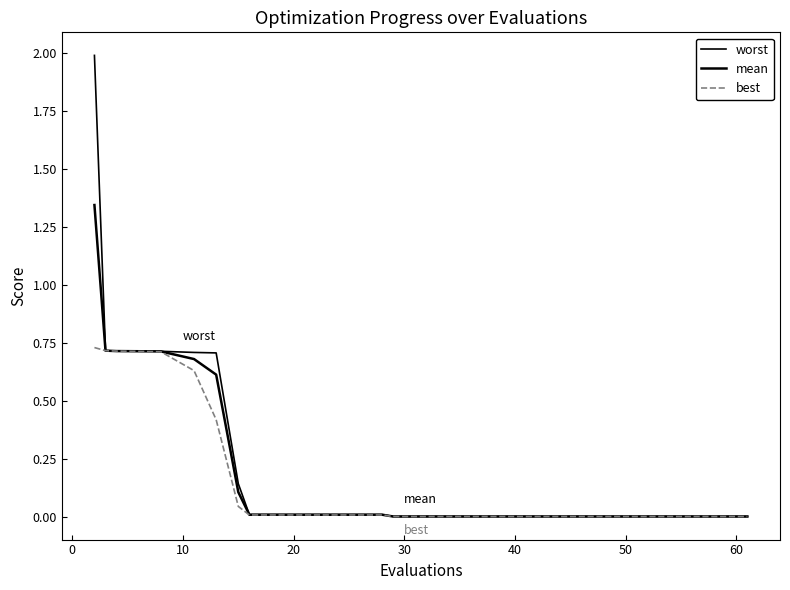

Count the number of data series in this chart.

3